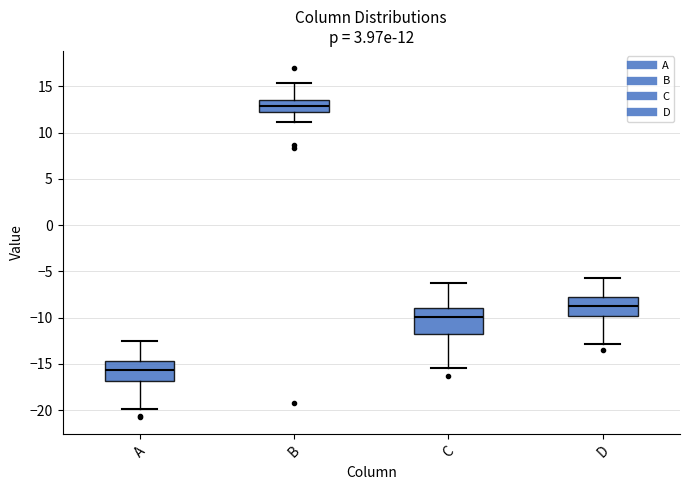

Comparing the boxes themselves (not the whiskers), which one is the tallest?

C